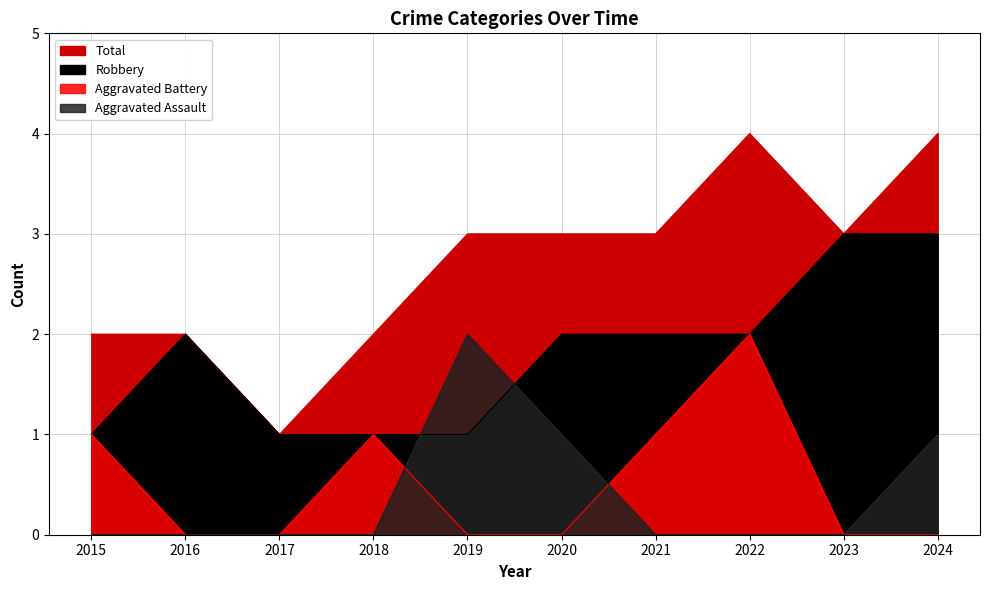

What is the difference between the Total values at 2015 and 2019?

1